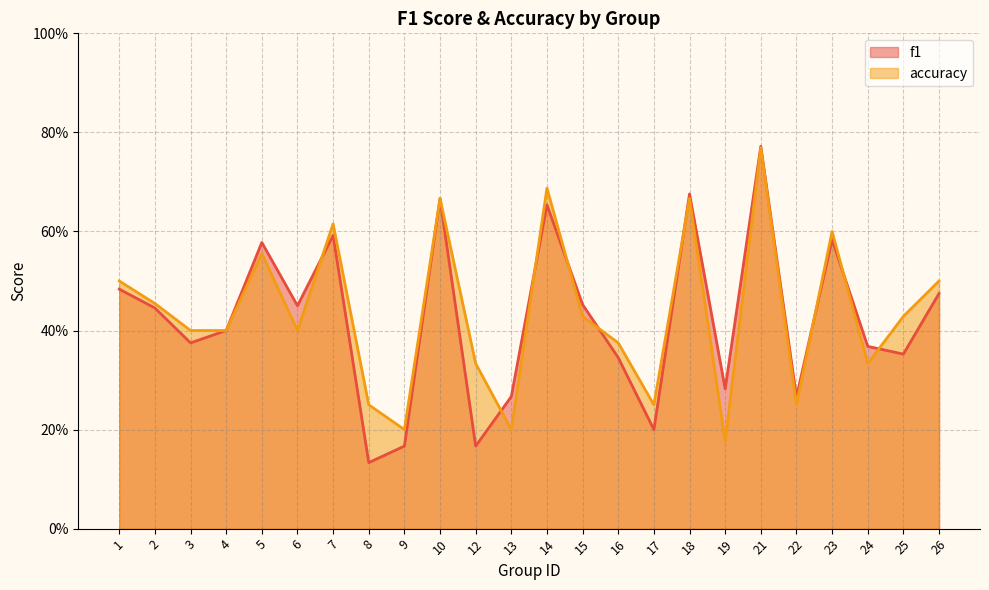

Which category has the highest value in the accuracy series?

21